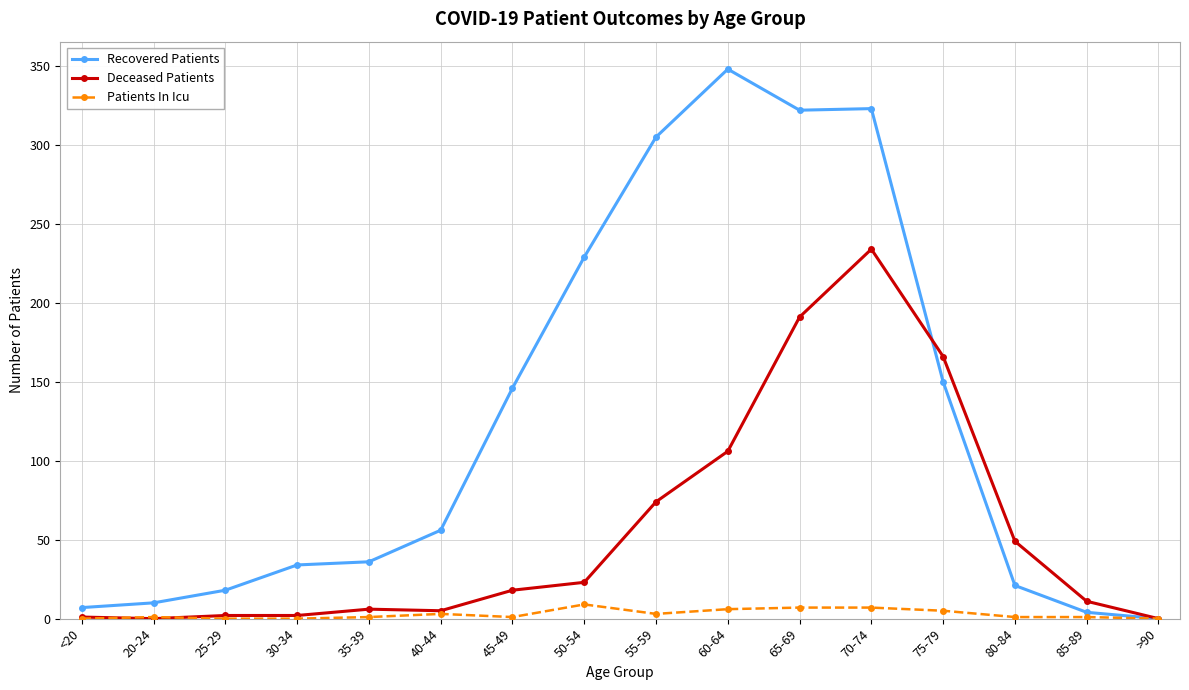

What is the sum of all Deceased Patients values?

888